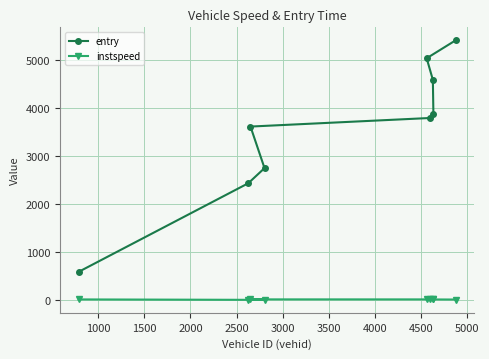

How many lines are shown in the chart?

2